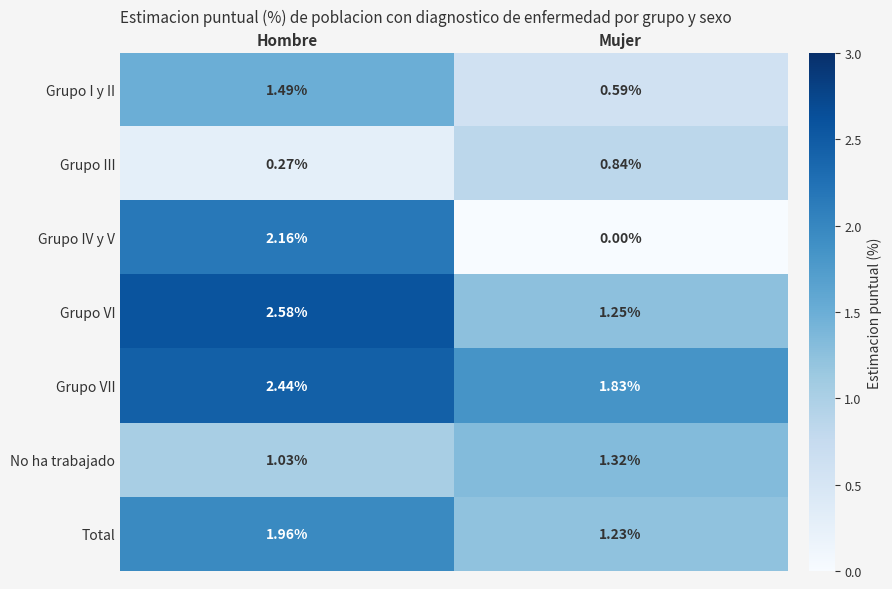

Count the number of data series in this chart.

7